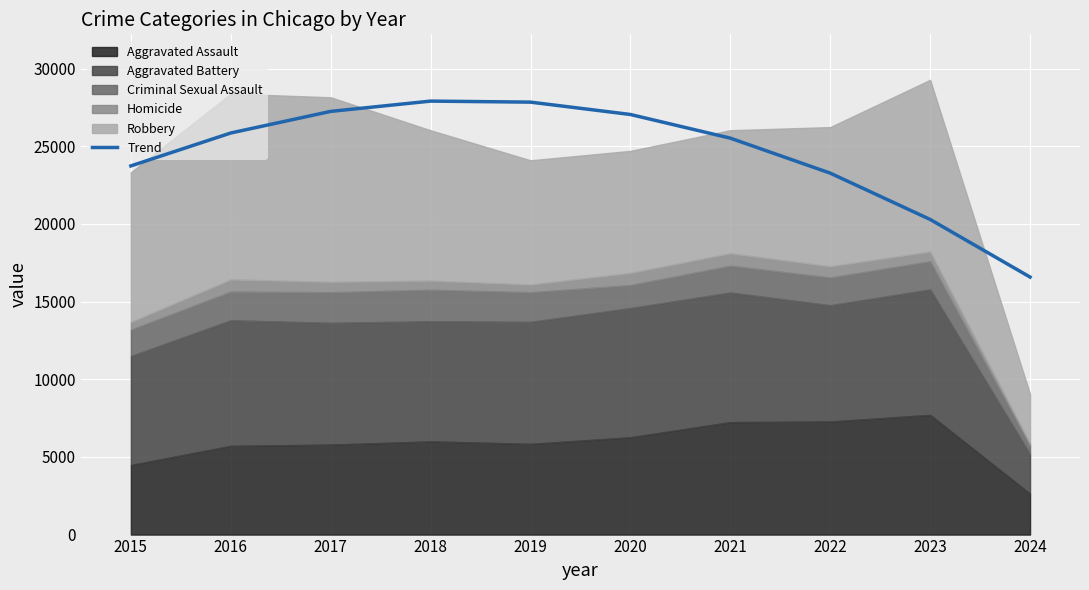

At which label does the data first exceed 25860?

2016